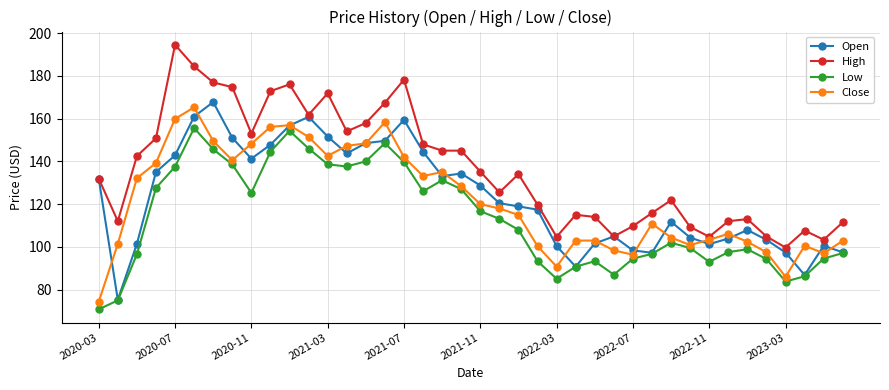

Which series has the largest total across all categories?

High